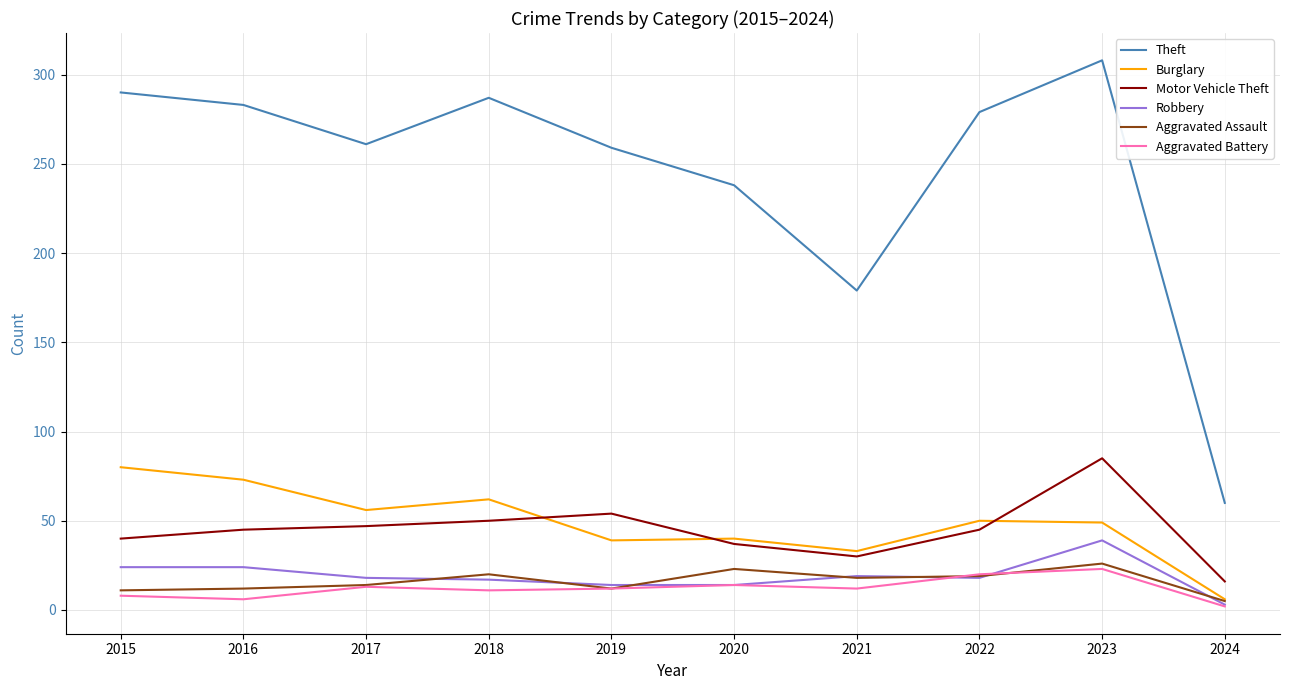

What is the total value across all series at 2016?

443